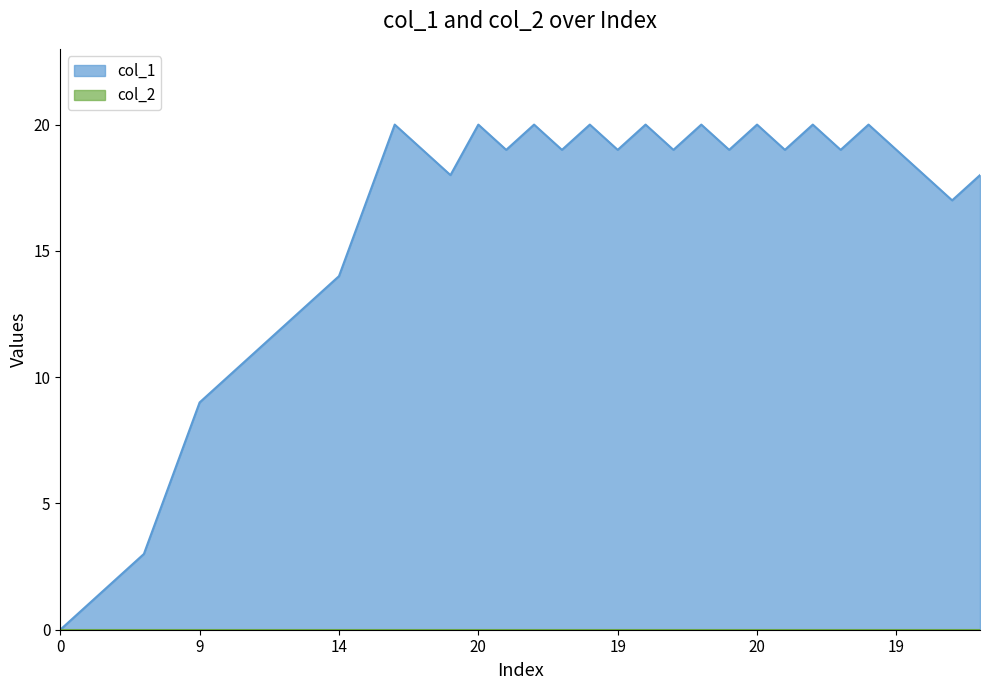

What is the value of the 9th point from the left?

12